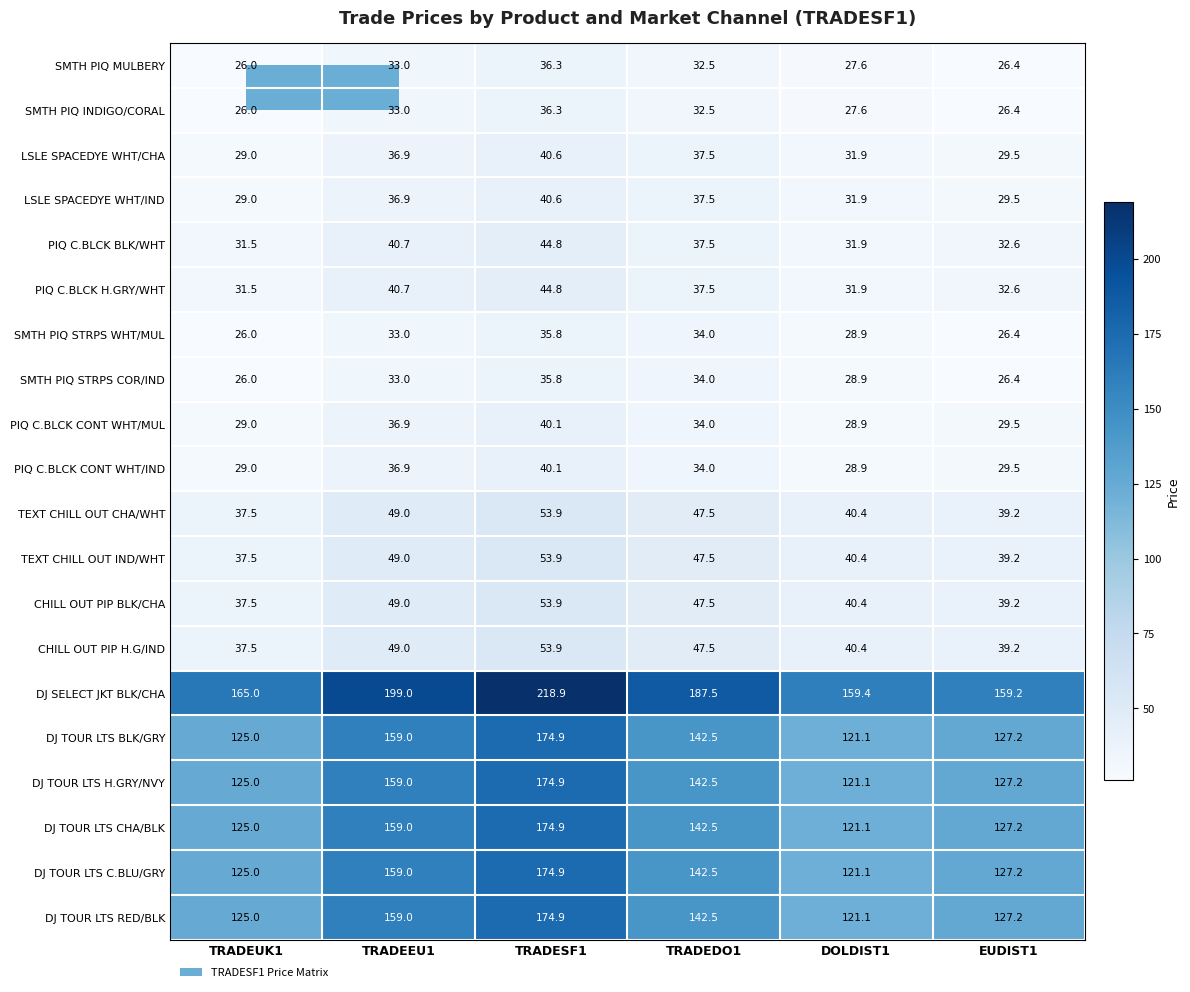

How many series are shown in this chart?

20